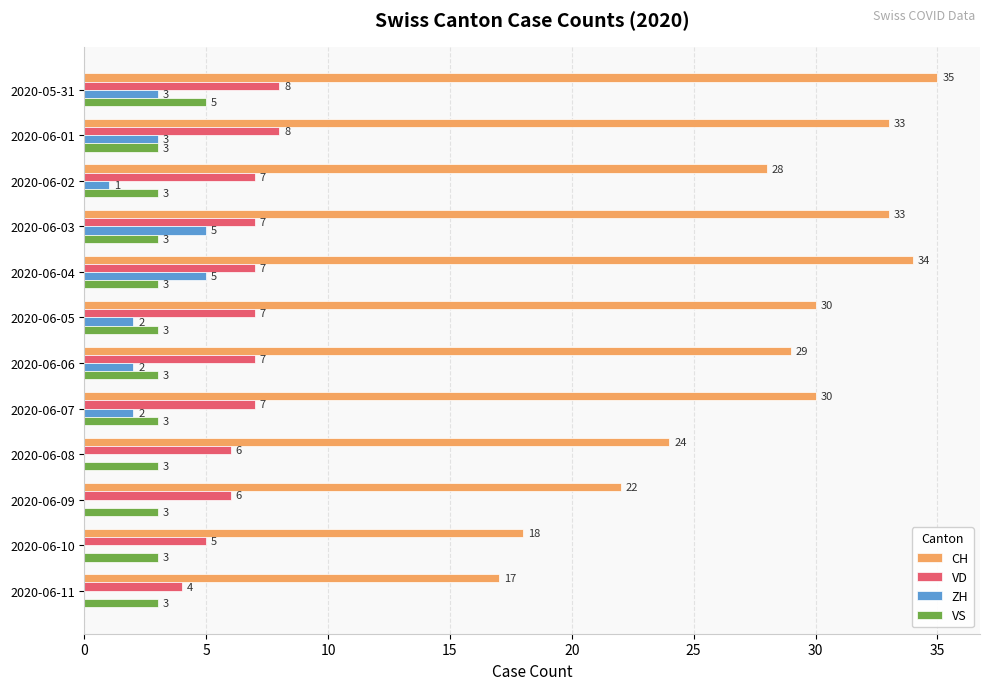

How many data points does each series have?

12